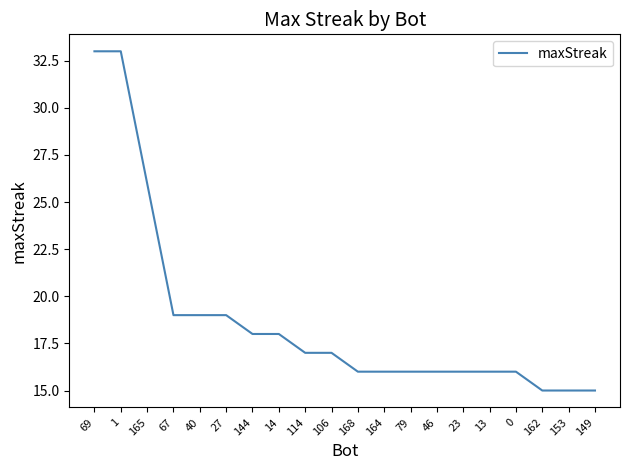

The value at 144 is 18. True or false?

True